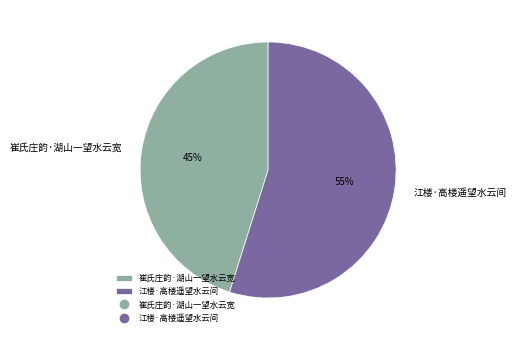

True or false: 崔氏庄韵·湖山一望水云宽 accounts for 59% of the total.

False